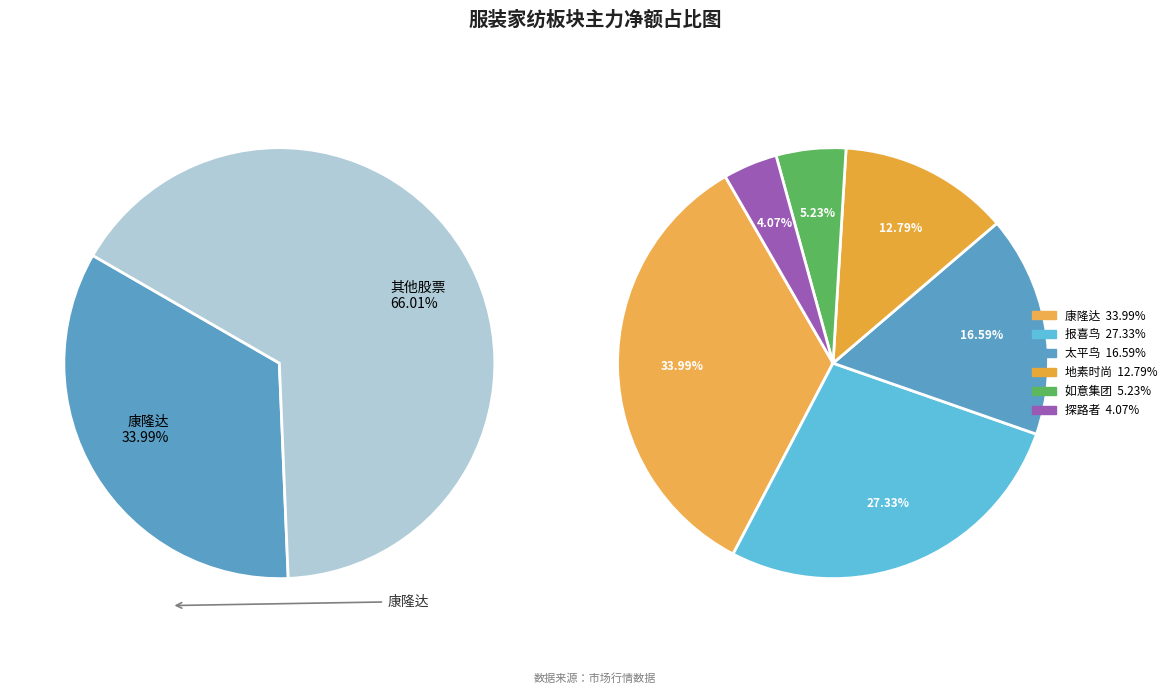

Which slice is the smallest?

探路者